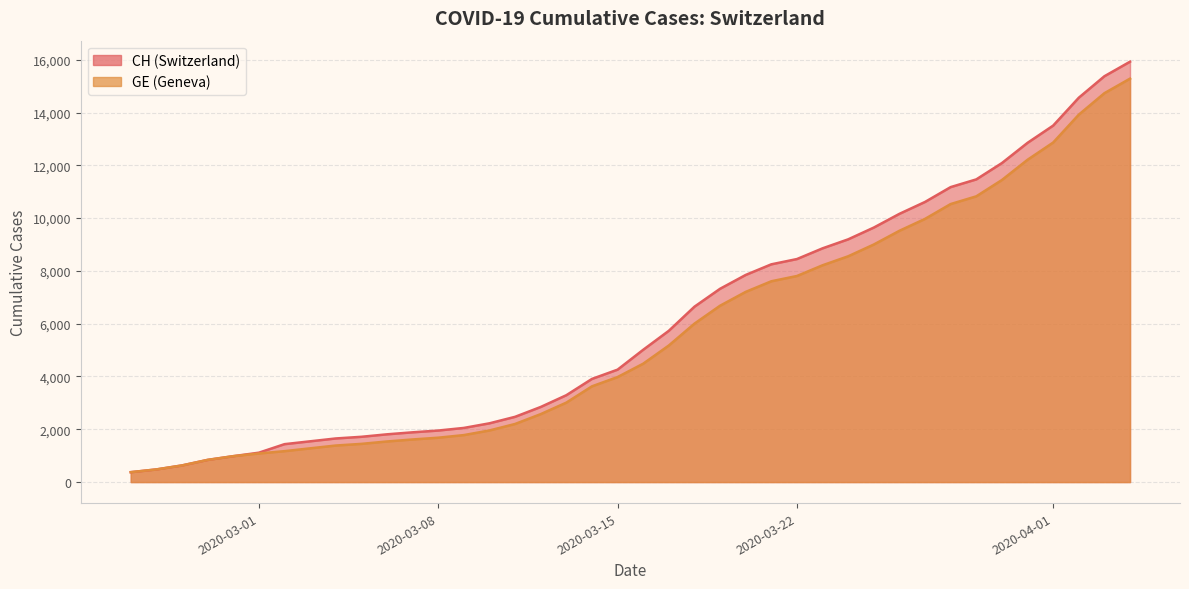

True or false: GE and CH cross at least once.

False